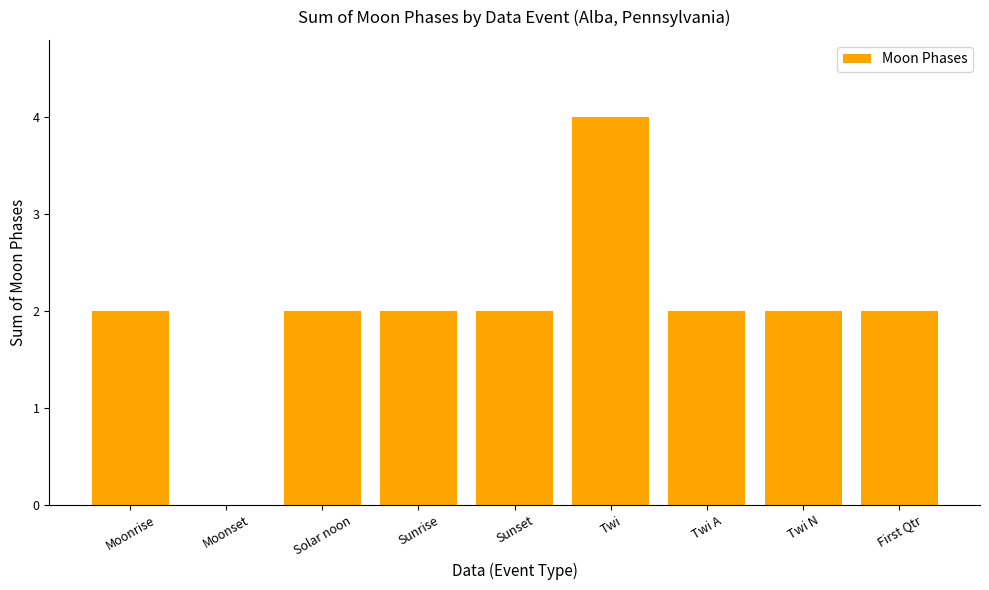

What is the maximum value shown in the chart?

4